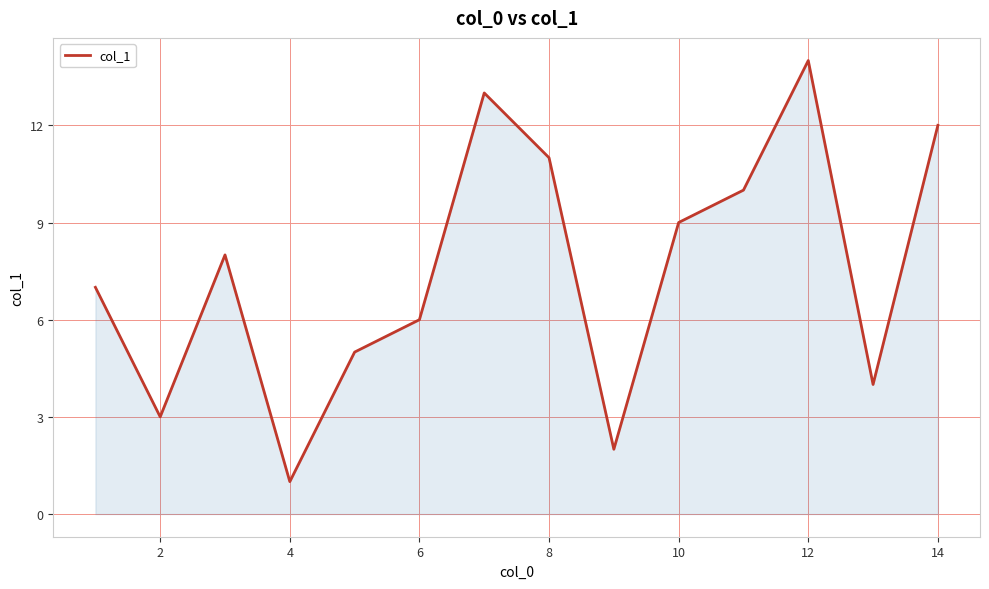

What is the greatest value displayed?

14